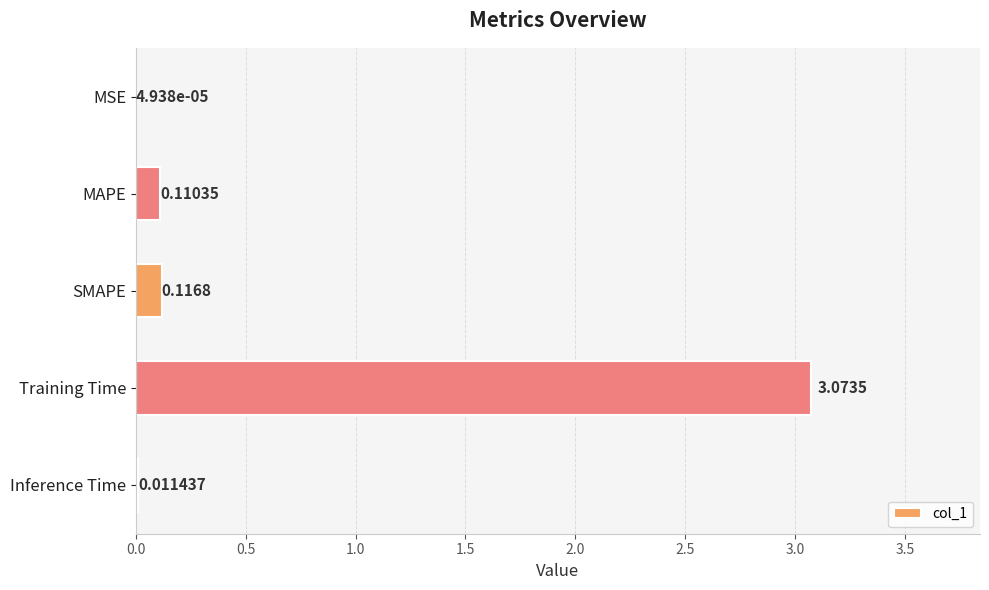

Count the number of categories in the chart.

5